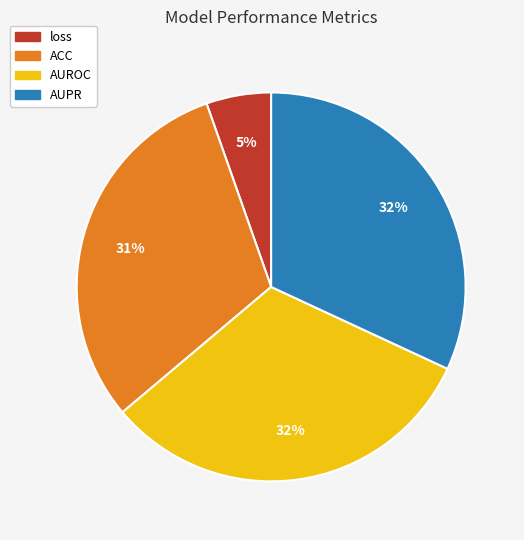

Does loss account for over 50% of the chart?

No